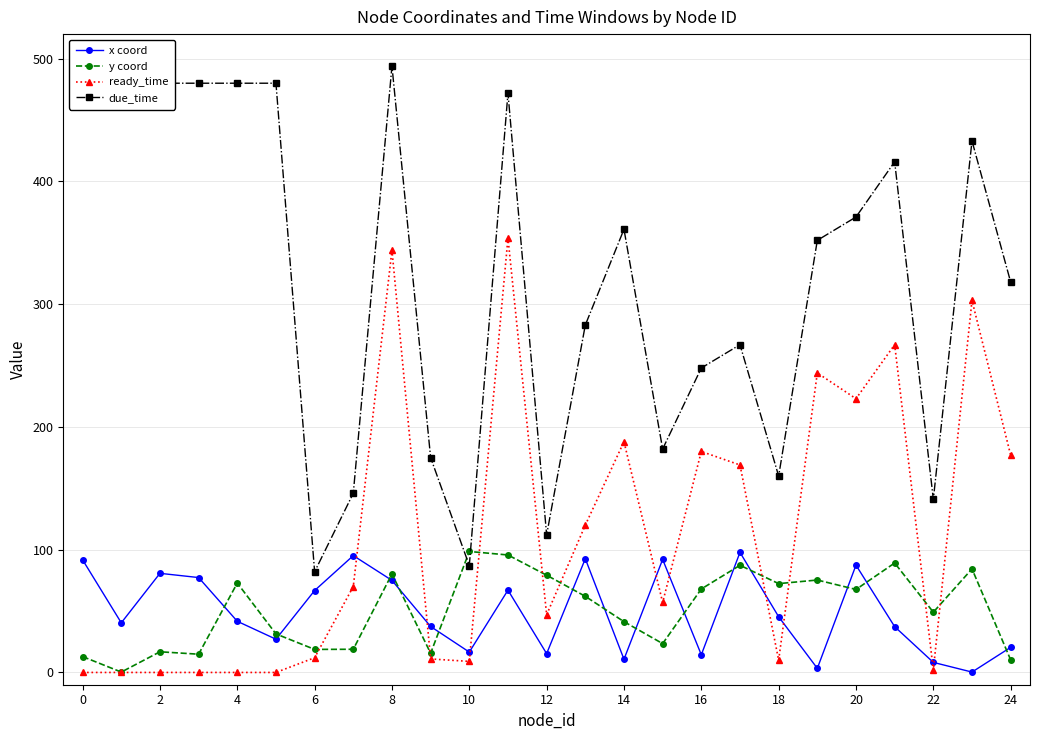

Does the chart have visible grid lines?

Yes